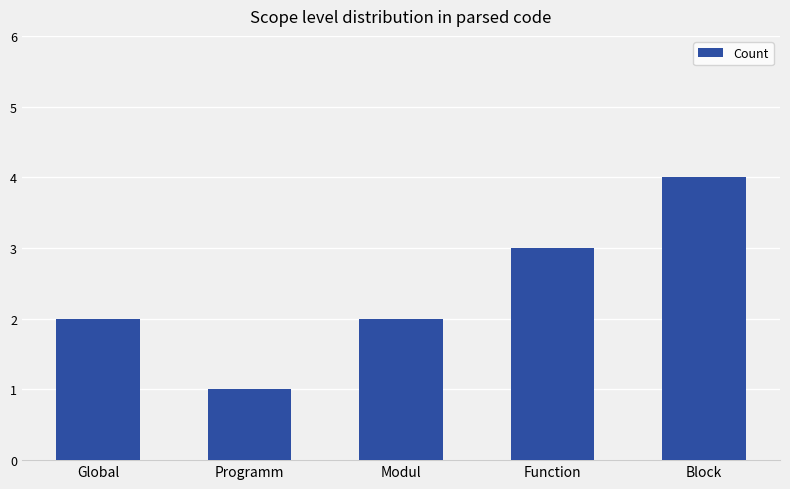

The chart shows a value of 2 at Modul. True or false?

True